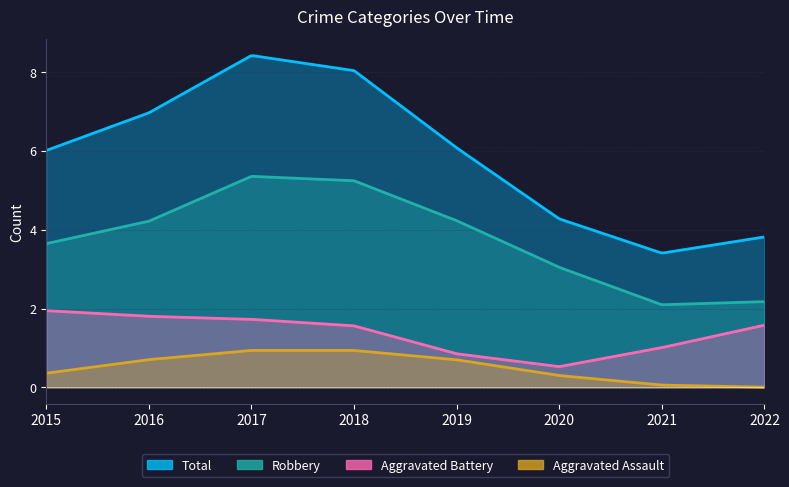

True or false: Total and Robbery cross at least once.

False